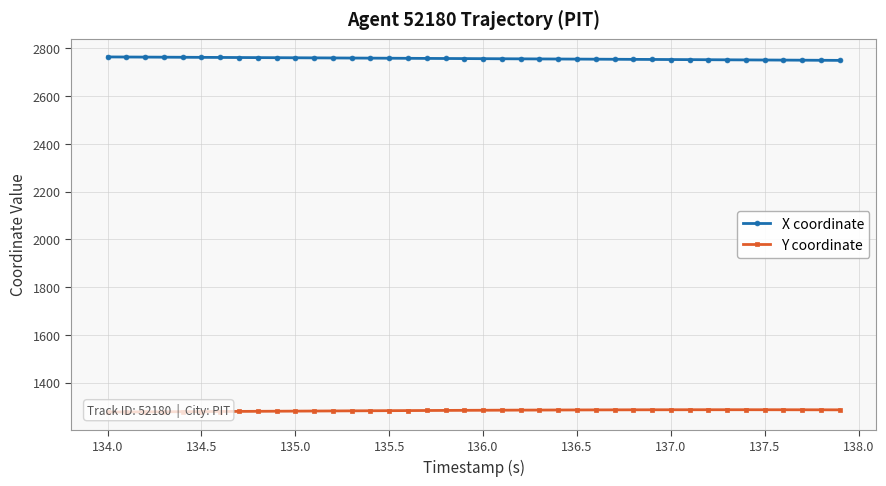

What is the difference between the second highest and second lowest values in the X coordinate series?

13.7